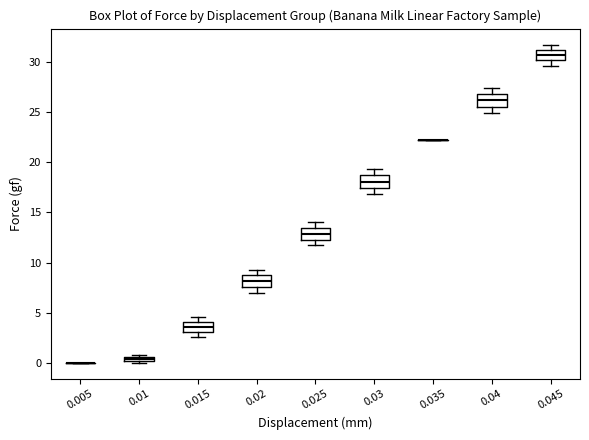

Where is the upper edge of the box at x = 0.01 on the y-axis? The values are not printed on the chart, so give them approximately, as read against the axis.

0.5